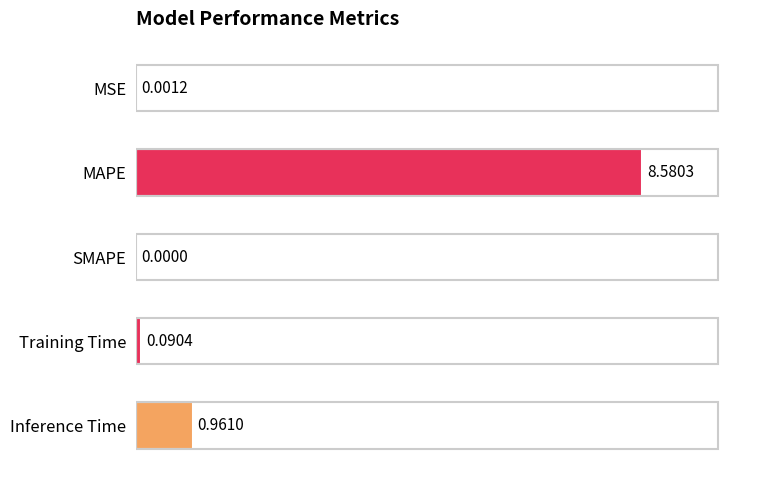

What is the sum of all values?

9.6